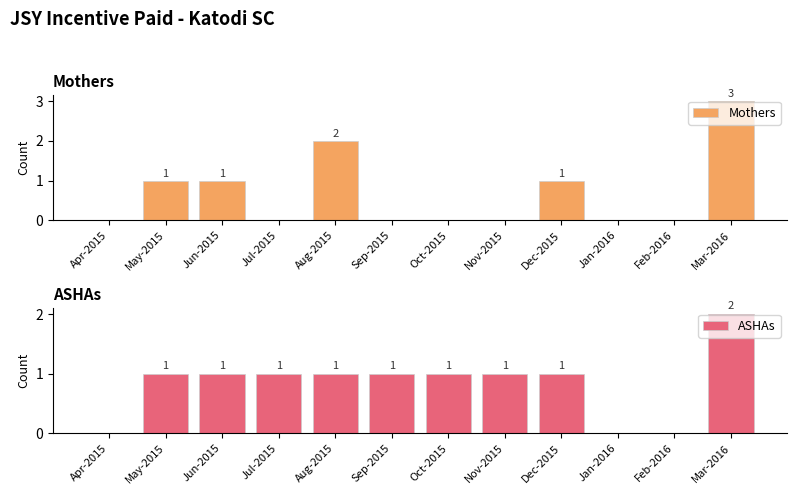

Is it true that ASHAs equals 2 at Sep-2015?

False